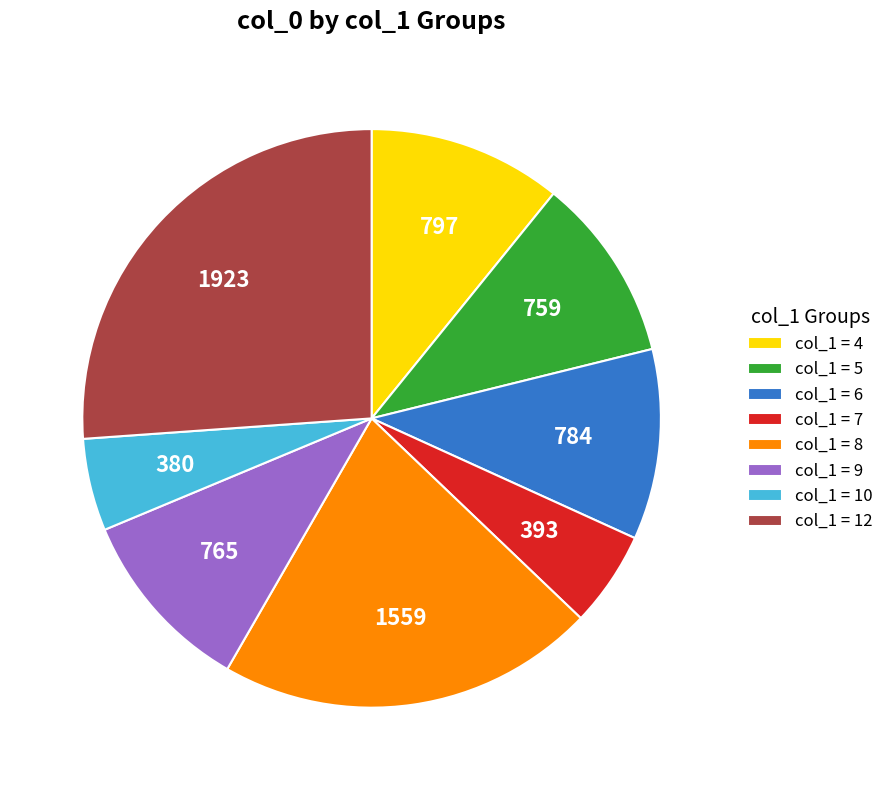

Is the sum of col_1 = 10 and col_1 = 8 greater than half?

No